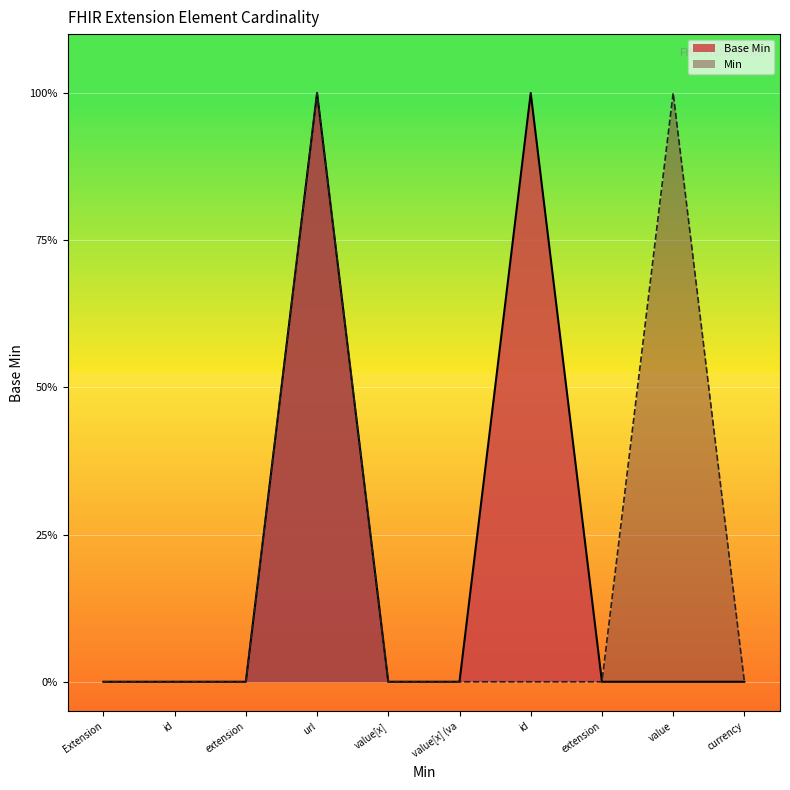

Count the number of categories in the chart.

10